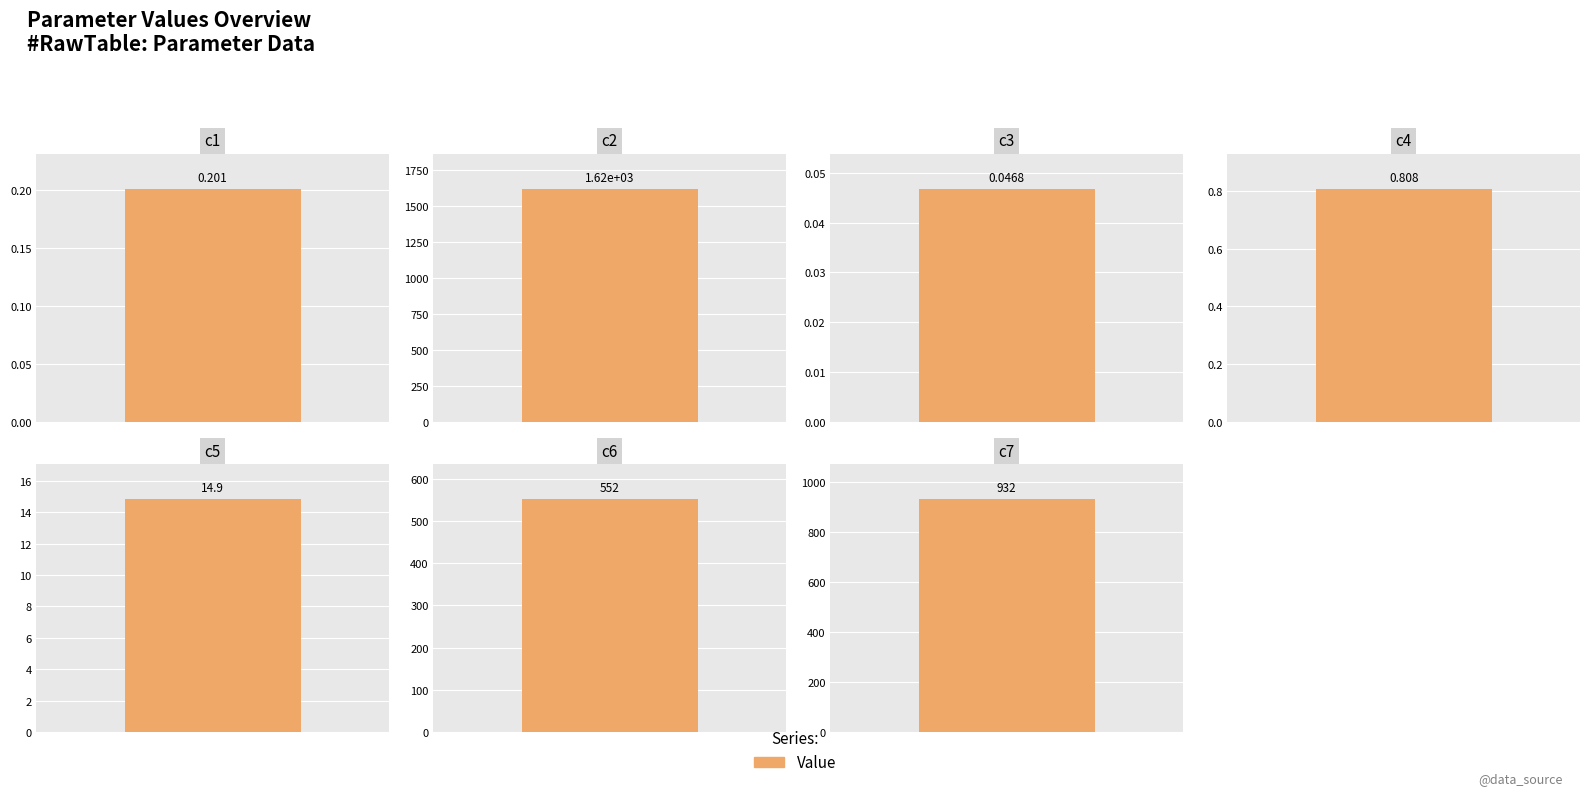

List the labels in order of value, smallest first.

c3, c1, c4, c5, c6, c7, c2